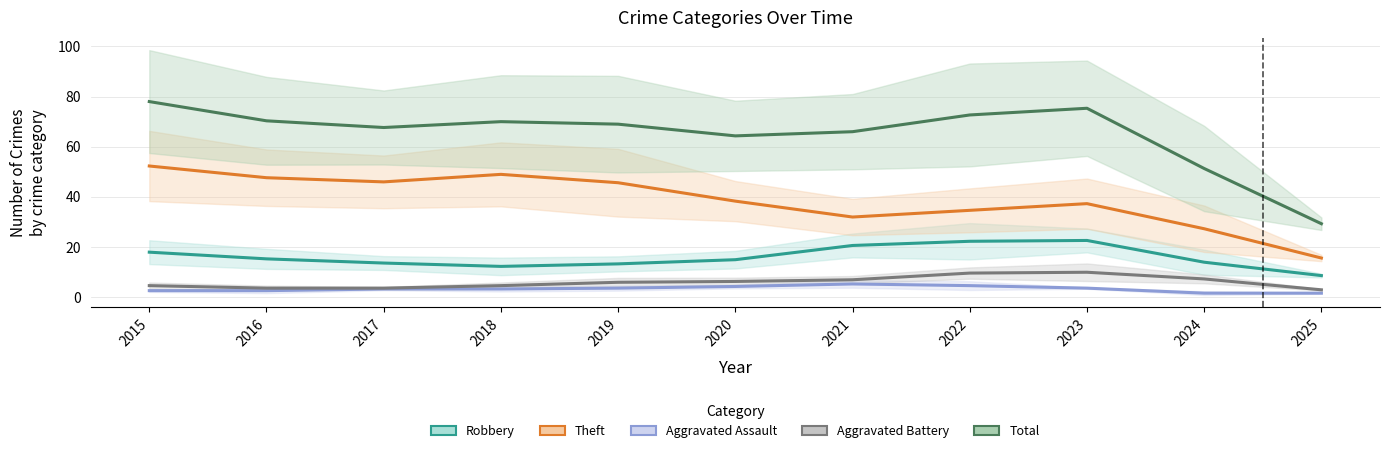

How many values in the Total series exceed 70?

5